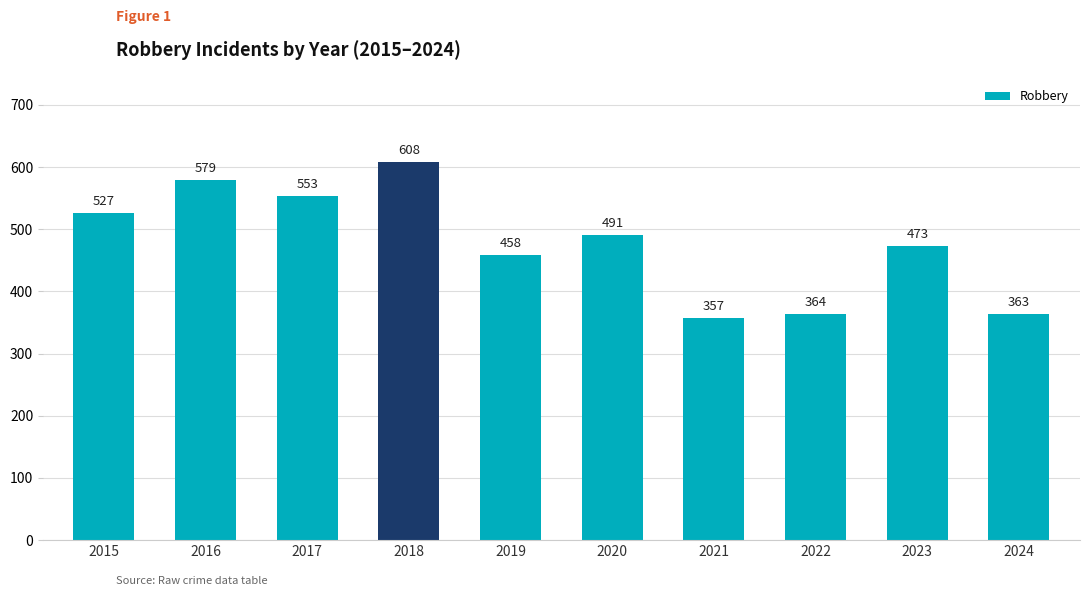

Where does the data first go above 491?

2015